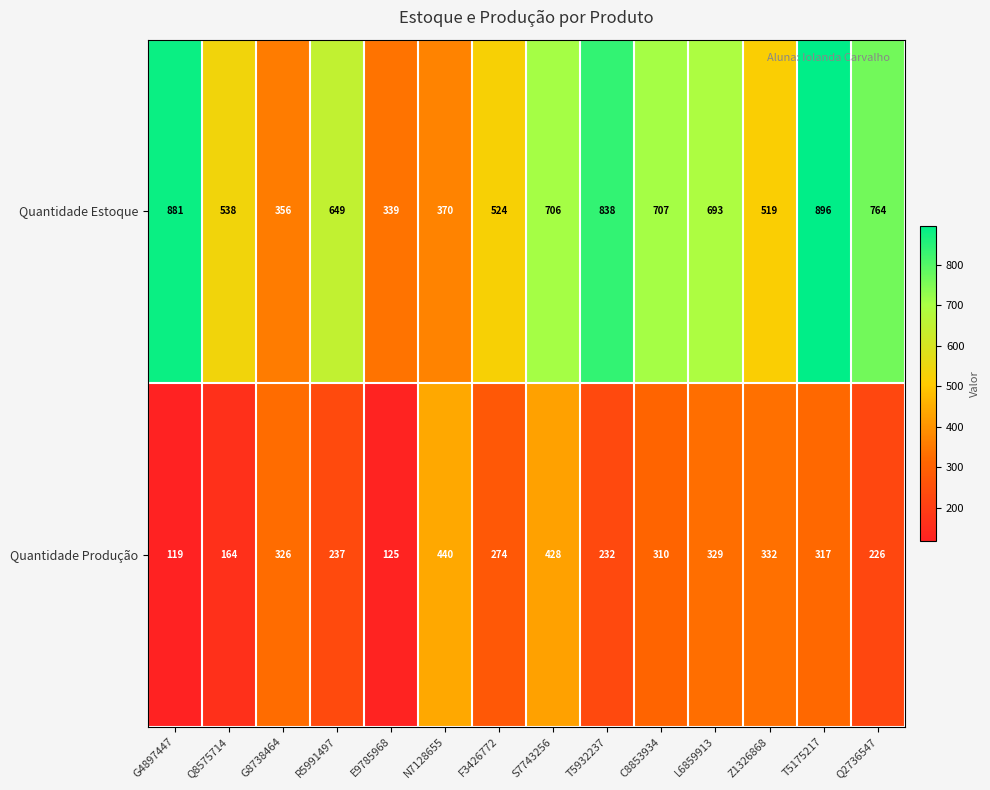

What is the greatest value displayed?

896